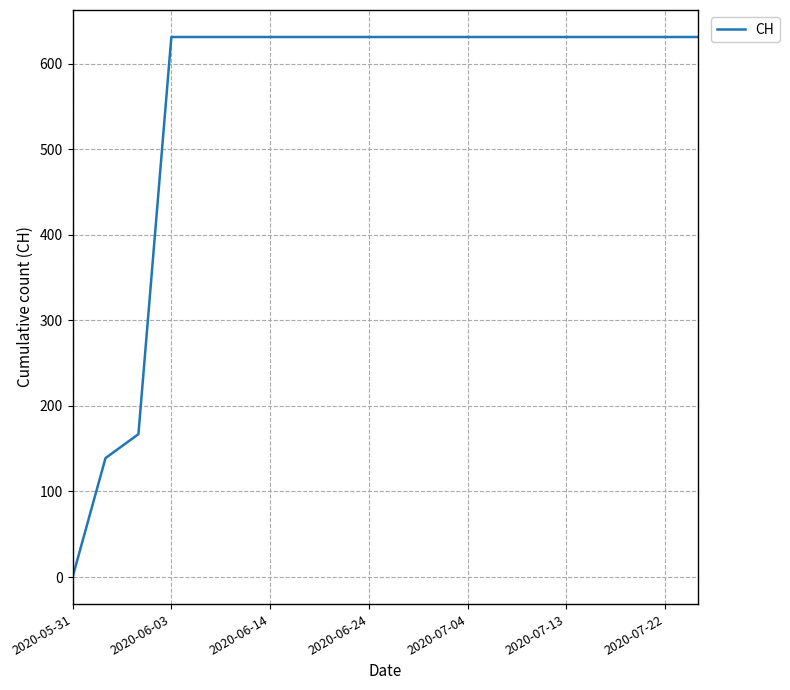

What is the greatest value displayed?

631